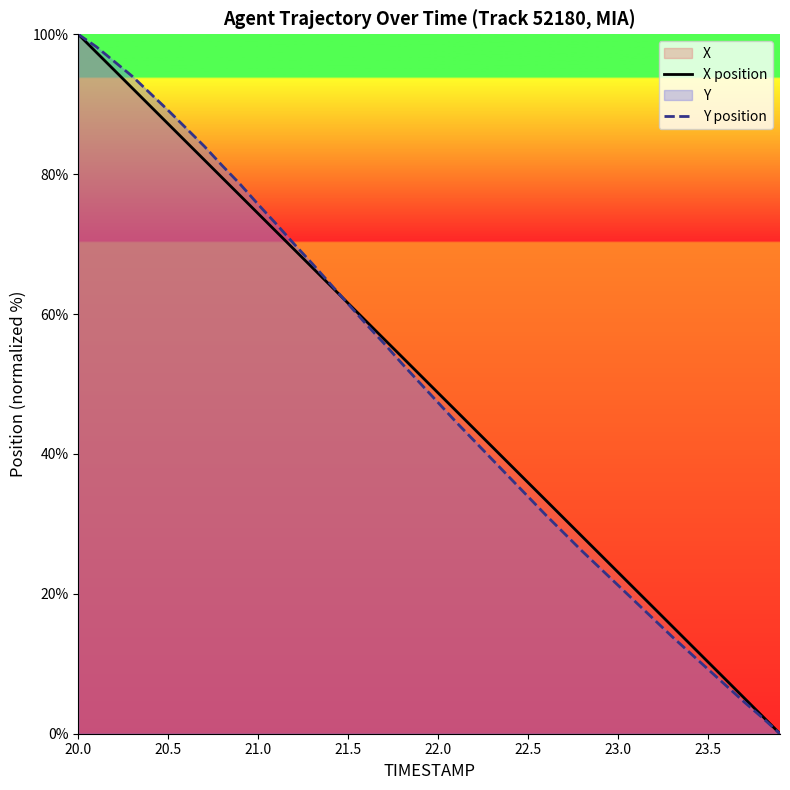

How many data points in X position are above 51?

20